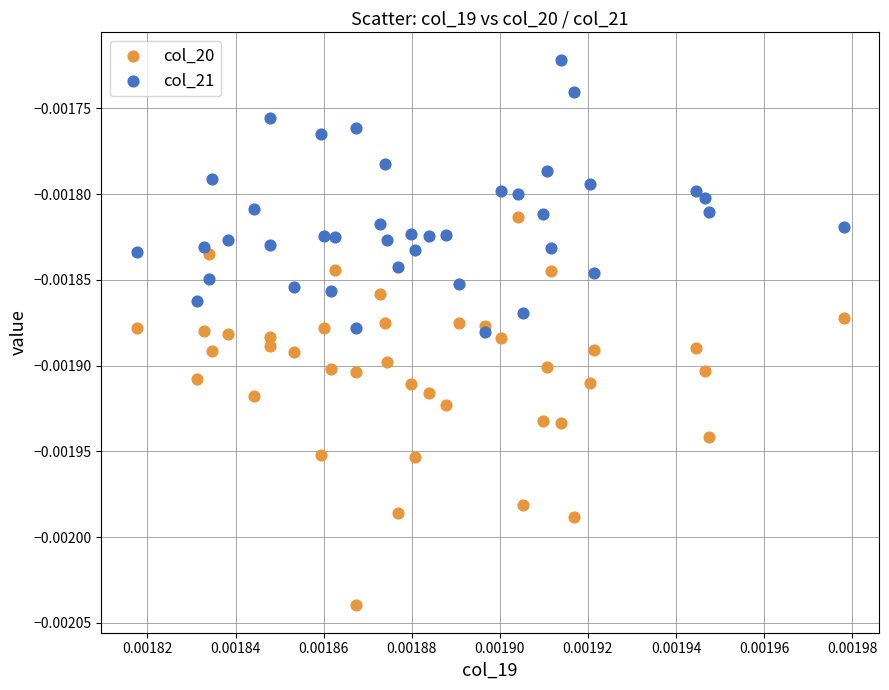

Which series reaches the minimum Y coordinate?

col_20